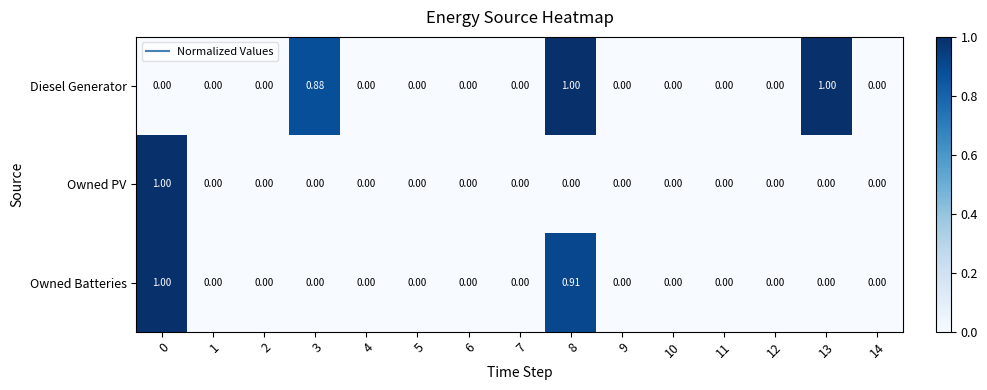

Which series has the largest total across all categories?

Diesel Generator